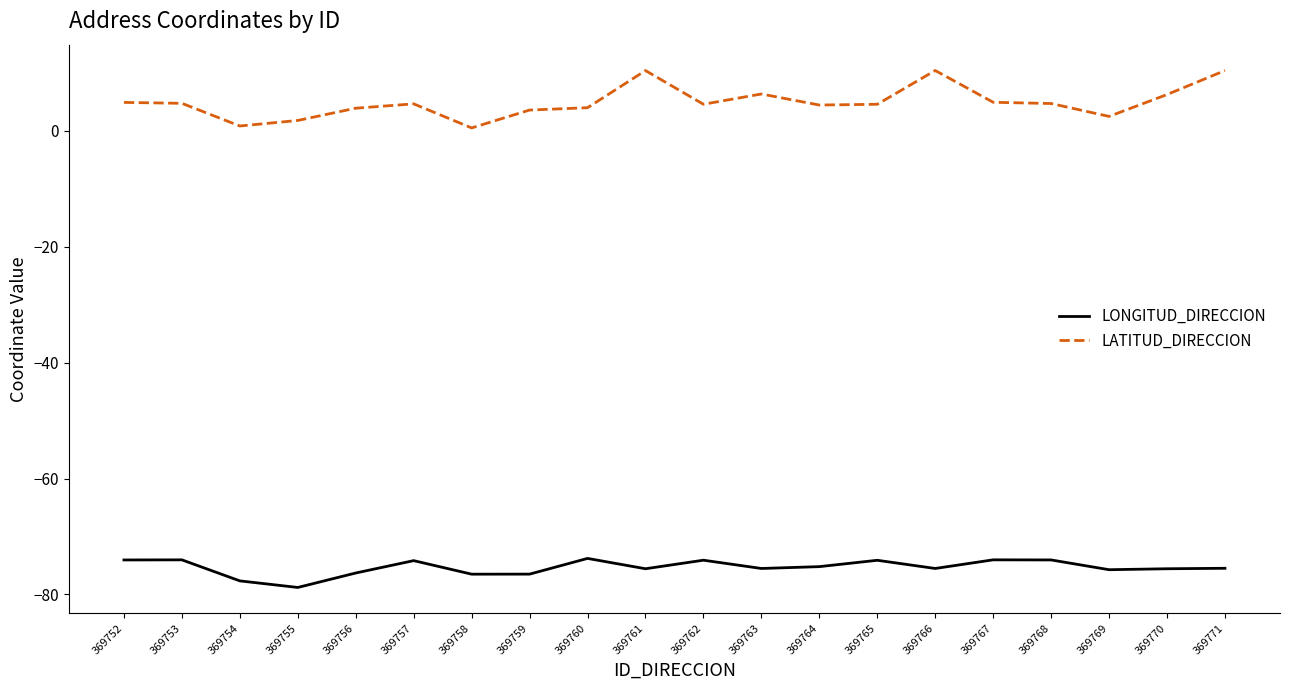

Which series has the widest spread of values?

LATITUD_DIRECCION